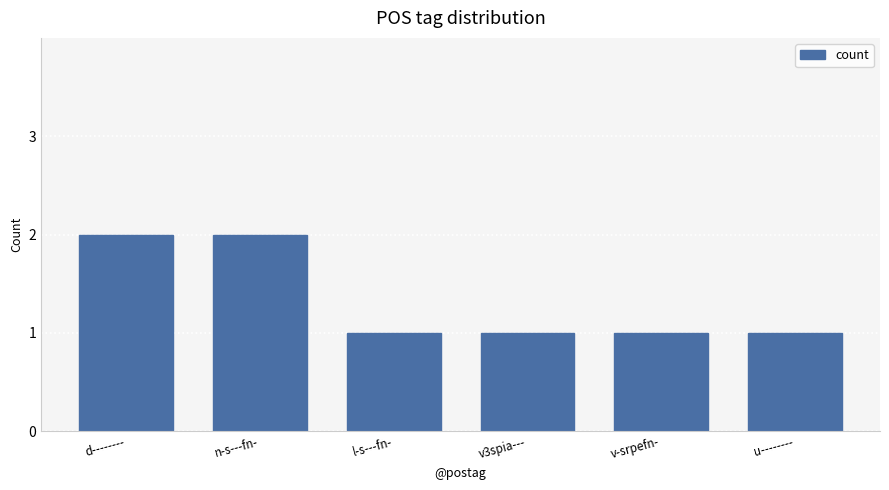

Between n-s---fn- and u--------, which is larger?

n-s---fn-